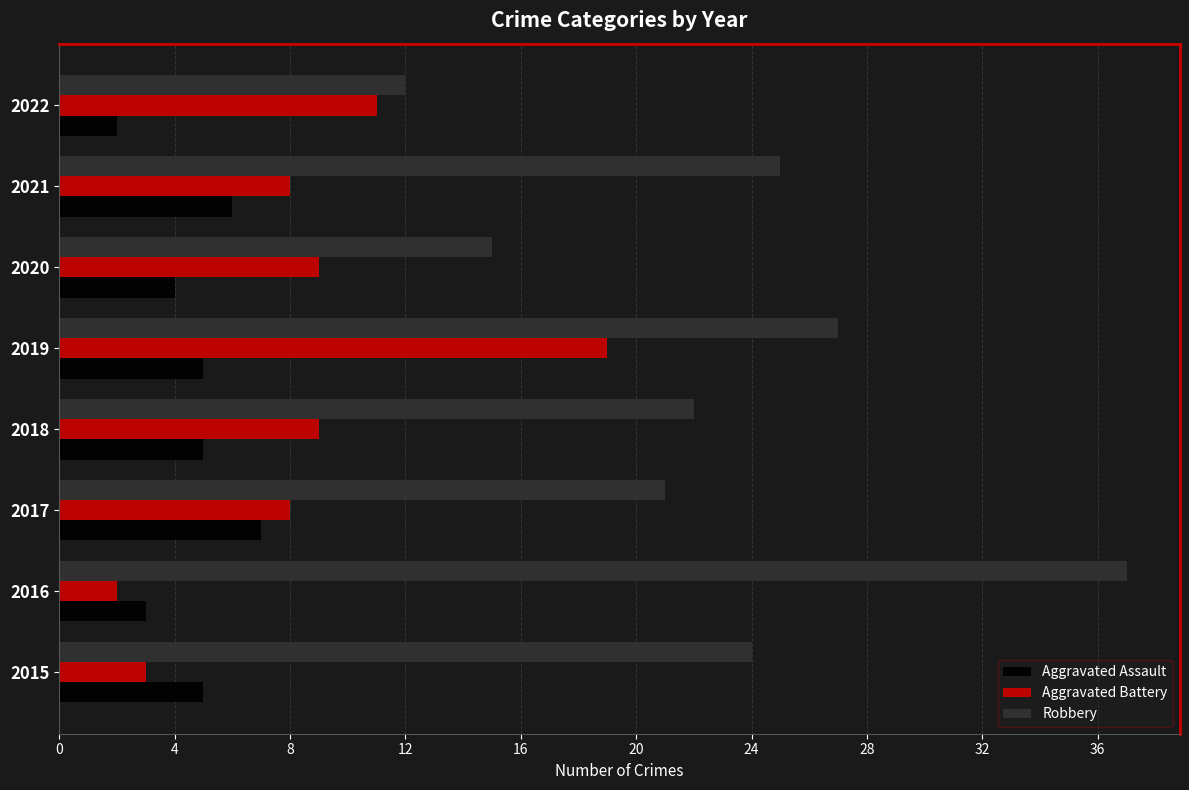

Which series has the widest spread of values?

Robbery